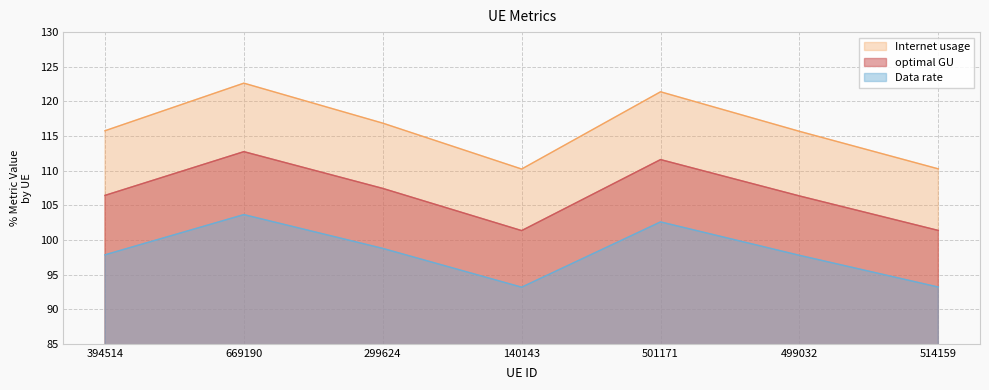

True or false: optimal GU has a value of 153.8 at 499032.

False